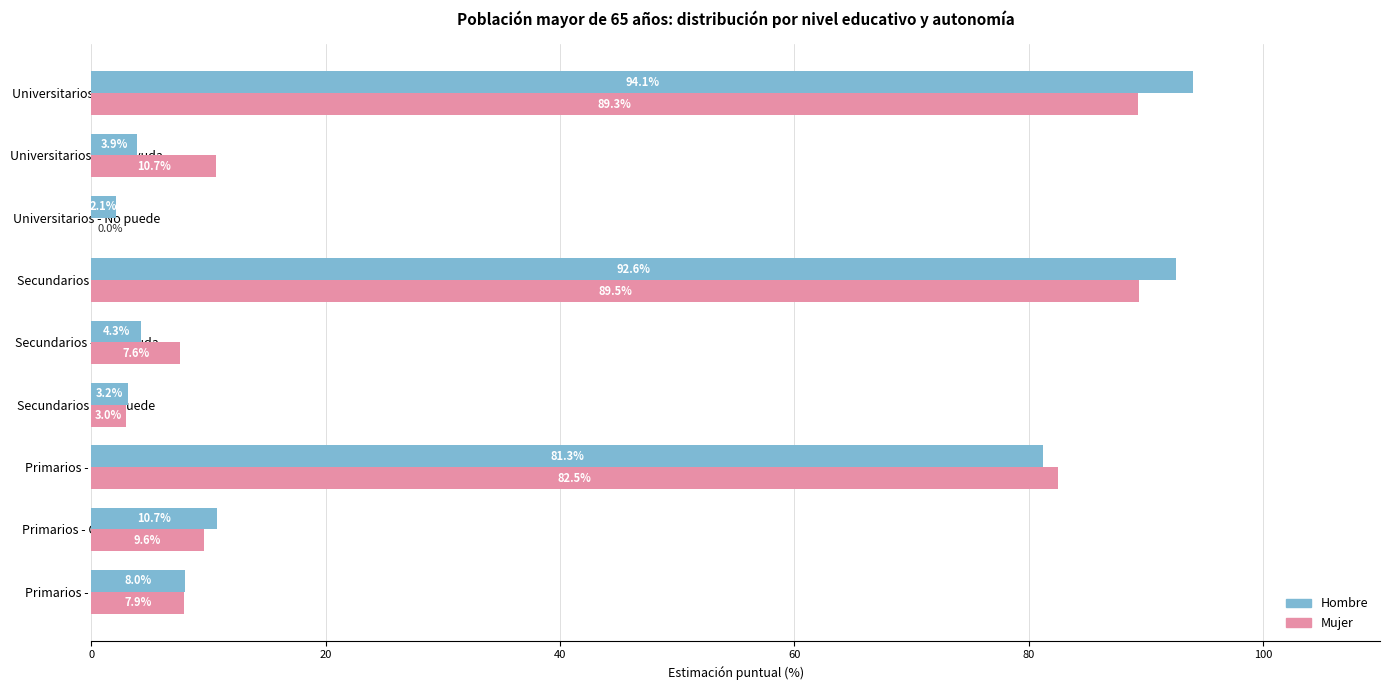

Where is Mujer nearest to the value 44?

Universitarios - Con ayuda